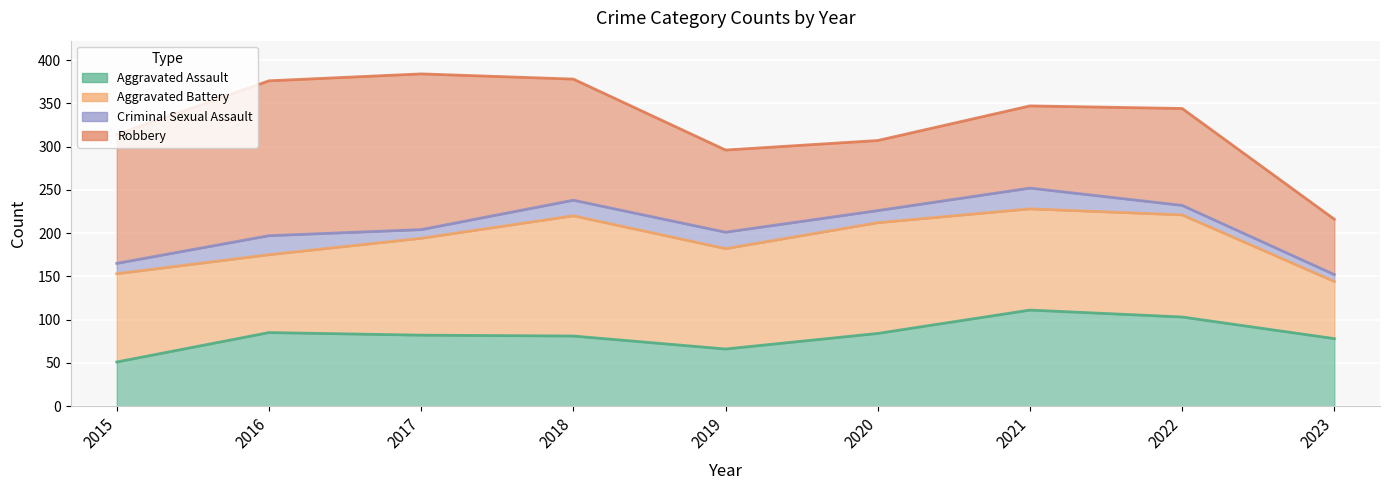

Reading right to left, transcribe all the data shown in this chart.

Aggravated Assault: 2023=78	2022=103	2021=111	2020=84	2019=66	2018=81	2017=82	2016=85	2015=51
Aggravated Battery: 2023=66	2022=118	2021=117	2020=128	2019=116	2018=139	2017=112	2016=90	2015=102
Criminal Sexual Assault: 2023=8	2022=11	2021=24	2020=14	2019=19	2018=18	2017=10	2016=22	2015=12
Robbery: 2023=64	2022=112	2021=95	2020=81	2019=95	2018=140	2017=180	2016=179	2015=149